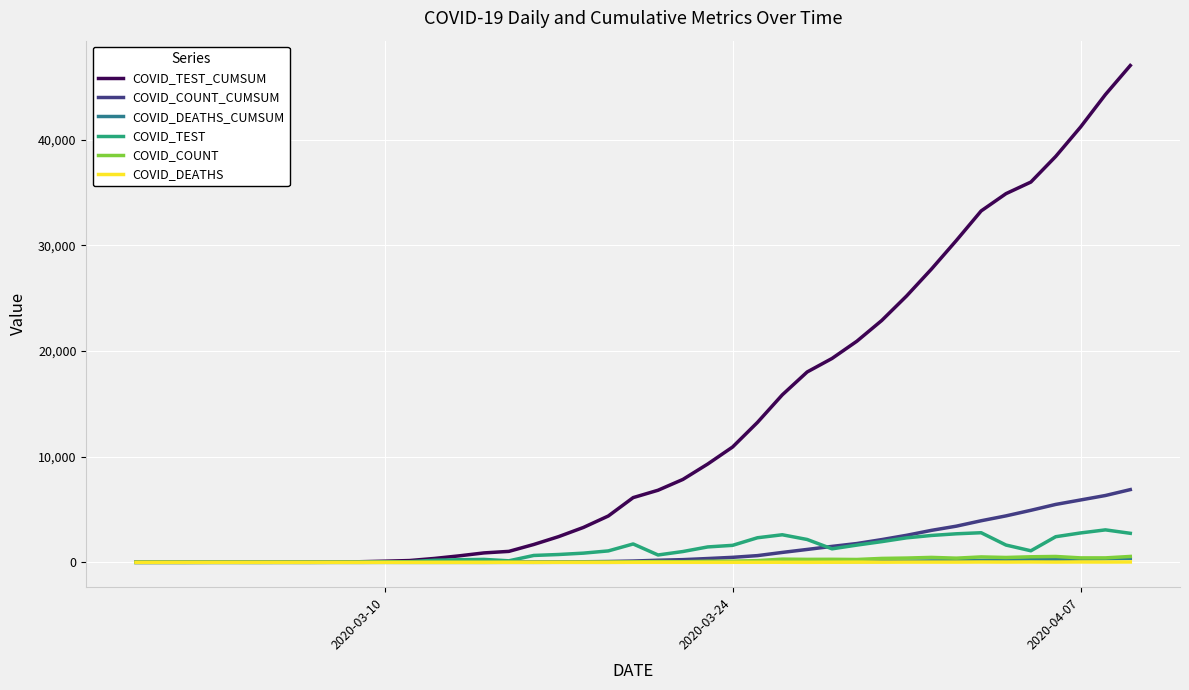

What is the sum of all COVID_COUNT values?

6881